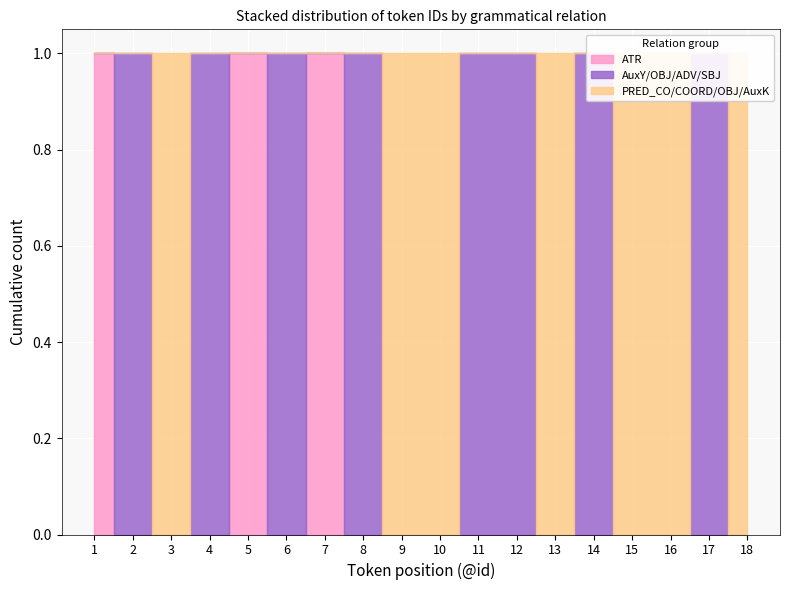

At how many categories does at least one series exceed 0?

18